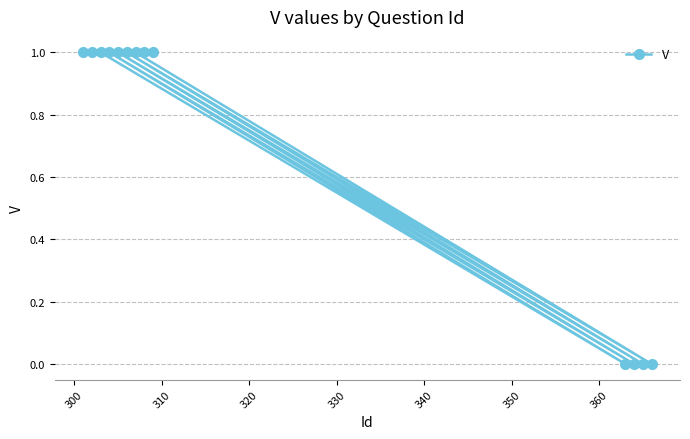

Reading right to left, list all the values displayed in this chart.

0	0	0	0	1	1	1	1	1	1	1	1	1